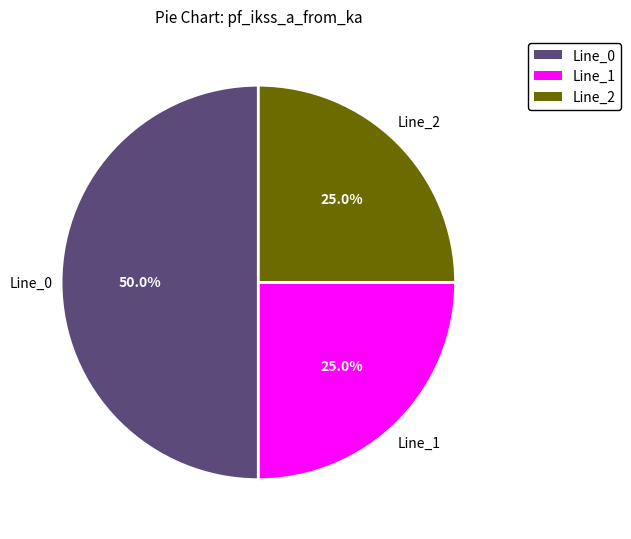

Approximately how many times larger is the value at Line_2 compared to Line_1?

1.0